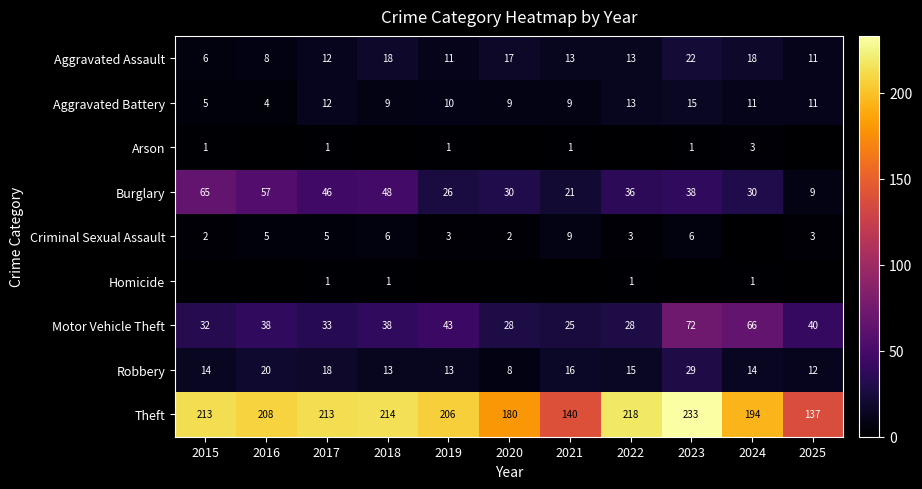

True or false: Criminal Sexual Assault has a value of 1 at 2019.

False